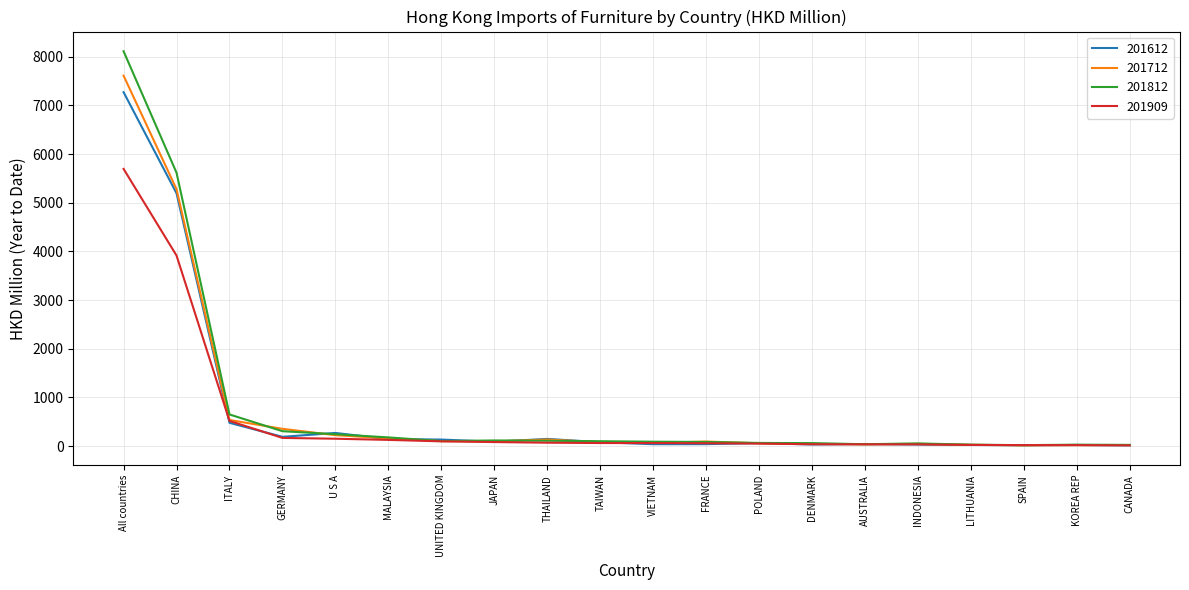

Which series has the largest range (max minus min)?

201812